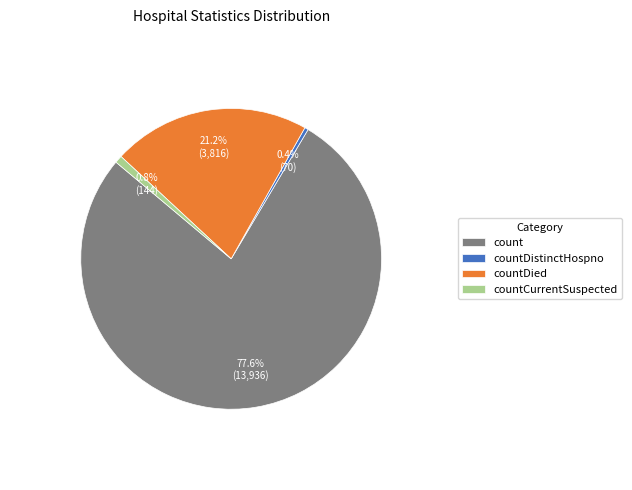

Does any single category account for the majority?

Yes